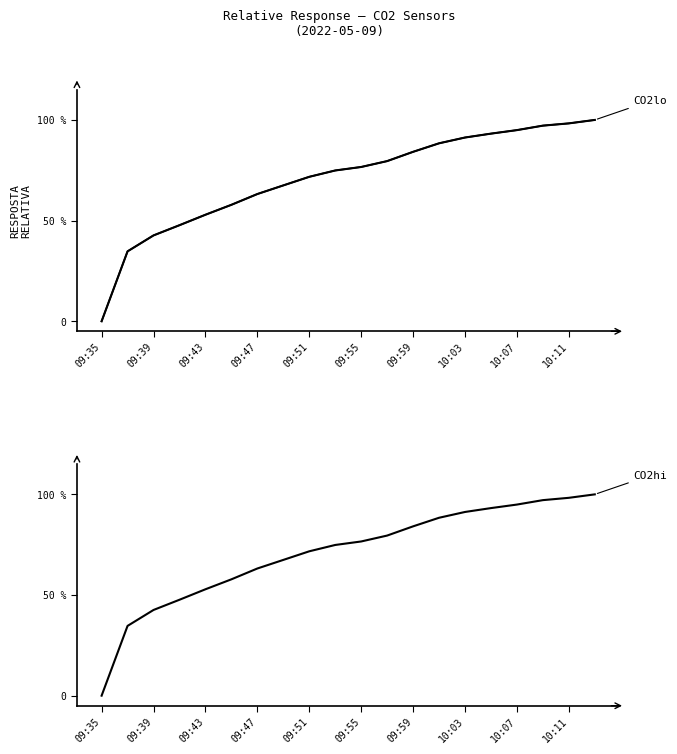

True or false: CO2hi has more than 2 points higher than both neighbors.

False